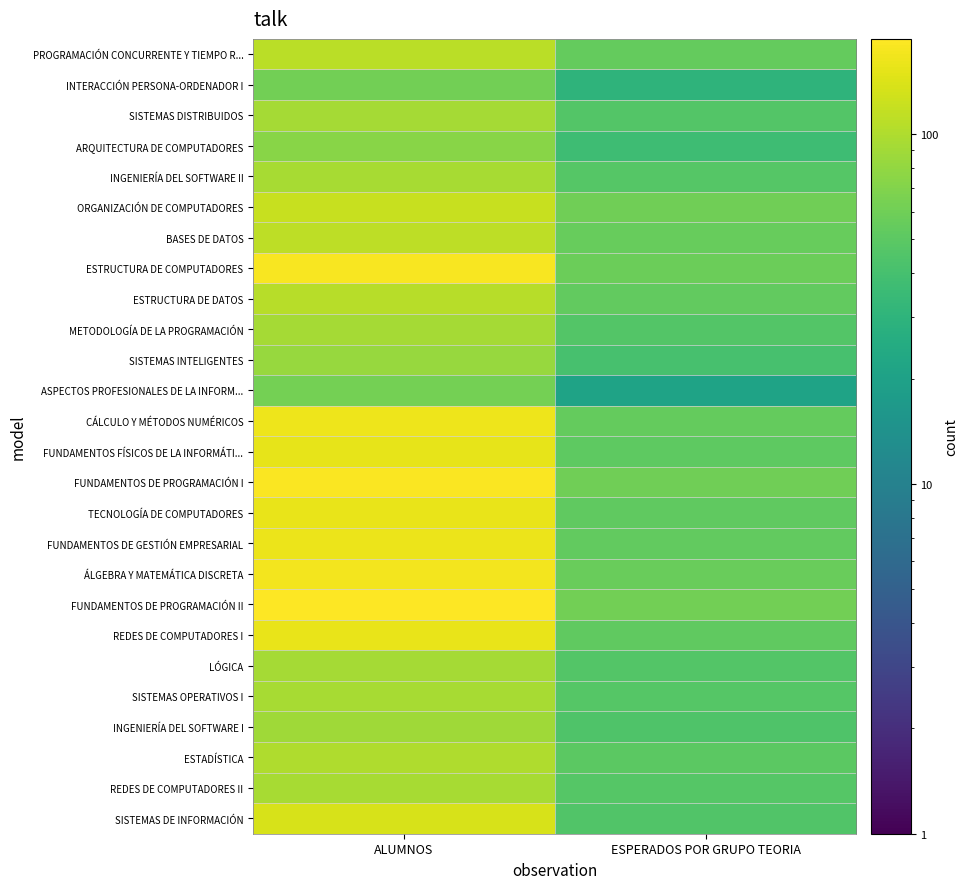

Reading left to right, extract all data points from this chart.

PROGRAMACIÓN CONCURRENTE Y TIEMPO R...: ALUMNOS=108	ESPERADOS POR GRUPO TEORIA=54
INTERACCIÓN PERSONA-ORDENADOR I: ALUMNOS=61	ESPERADOS POR GRUPO TEORIA=30
SISTEMAS DISTRIBUIDOS: ALUMNOS=92	ESPERADOS POR GRUPO TEORIA=46
ARQUITECTURA DE COMPUTADORES: ALUMNOS=74	ESPERADOS POR GRUPO TEORIA=37
INGENIERÍA DEL SOFTWARE II: ALUMNOS=94	ESPERADOS POR GRUPO TEORIA=47
ORGANIZACIÓN DE COMPUTADORES: ALUMNOS=120	ESPERADOS POR GRUPO TEORIA=60
BASES DE DATOS: ALUMNOS=110	ESPERADOS POR GRUPO TEORIA=55
ESTRUCTURA DE COMPUTADORES: ALUMNOS=176	ESPERADOS POR GRUPO TEORIA=58
ESTRUCTURA DE DATOS: ALUMNOS=106	ESPERADOS POR GRUPO TEORIA=53
METODOLOGÍA DE LA PROGRAMACIÓN: ALUMNOS=93	ESPERADOS POR GRUPO TEORIA=46
SISTEMAS INTELIGENTES: ALUMNOS=83	ESPERADOS POR GRUPO TEORIA=41
ASPECTOS PROFESIONALES DE LA INFORM...: ALUMNOS=63	ESPERADOS POR GRUPO TEORIA=21
CÁLCULO Y MÉTODOS NUMÉRICOS: ALUMNOS=163	ESPERADOS POR GRUPO TEORIA=54
FUNDAMENTOS FÍSICOS DE LA INFORMÁTI...: ALUMNOS=153	ESPERADOS POR GRUPO TEORIA=51
FUNDAMENTOS DE PROGRAMACIÓN I: ALUMNOS=180	ESPERADOS POR GRUPO TEORIA=60
TECNOLOGÍA DE COMPUTADORES: ALUMNOS=157	ESPERADOS POR GRUPO TEORIA=52
FUNDAMENTOS DE GESTIÓN EMPRESARIAL: ALUMNOS=159	ESPERADOS POR GRUPO TEORIA=53
ÁLGEBRA Y MATEMÁTICA DISCRETA: ALUMNOS=171	ESPERADOS POR GRUPO TEORIA=57
FUNDAMENTOS DE PROGRAMACIÓN II: ALUMNOS=187	ESPERADOS POR GRUPO TEORIA=62
REDES DE COMPUTADORES I: ALUMNOS=156	ESPERADOS POR GRUPO TEORIA=52
LÓGICA: ALUMNOS=92	ESPERADOS POR GRUPO TEORIA=46
SISTEMAS OPERATIVOS I: ALUMNOS=94	ESPERADOS POR GRUPO TEORIA=47
INGENIERÍA DEL SOFTWARE I: ALUMNOS=88	ESPERADOS POR GRUPO TEORIA=44
ESTADÍSTICA: ALUMNOS=100	ESPERADOS POR GRUPO TEORIA=50
REDES DE COMPUTADORES II: ALUMNOS=95	ESPERADOS POR GRUPO TEORIA=47
SISTEMAS DE INFORMACIÓN: ALUMNOS=135	ESPERADOS POR GRUPO TEORIA=45